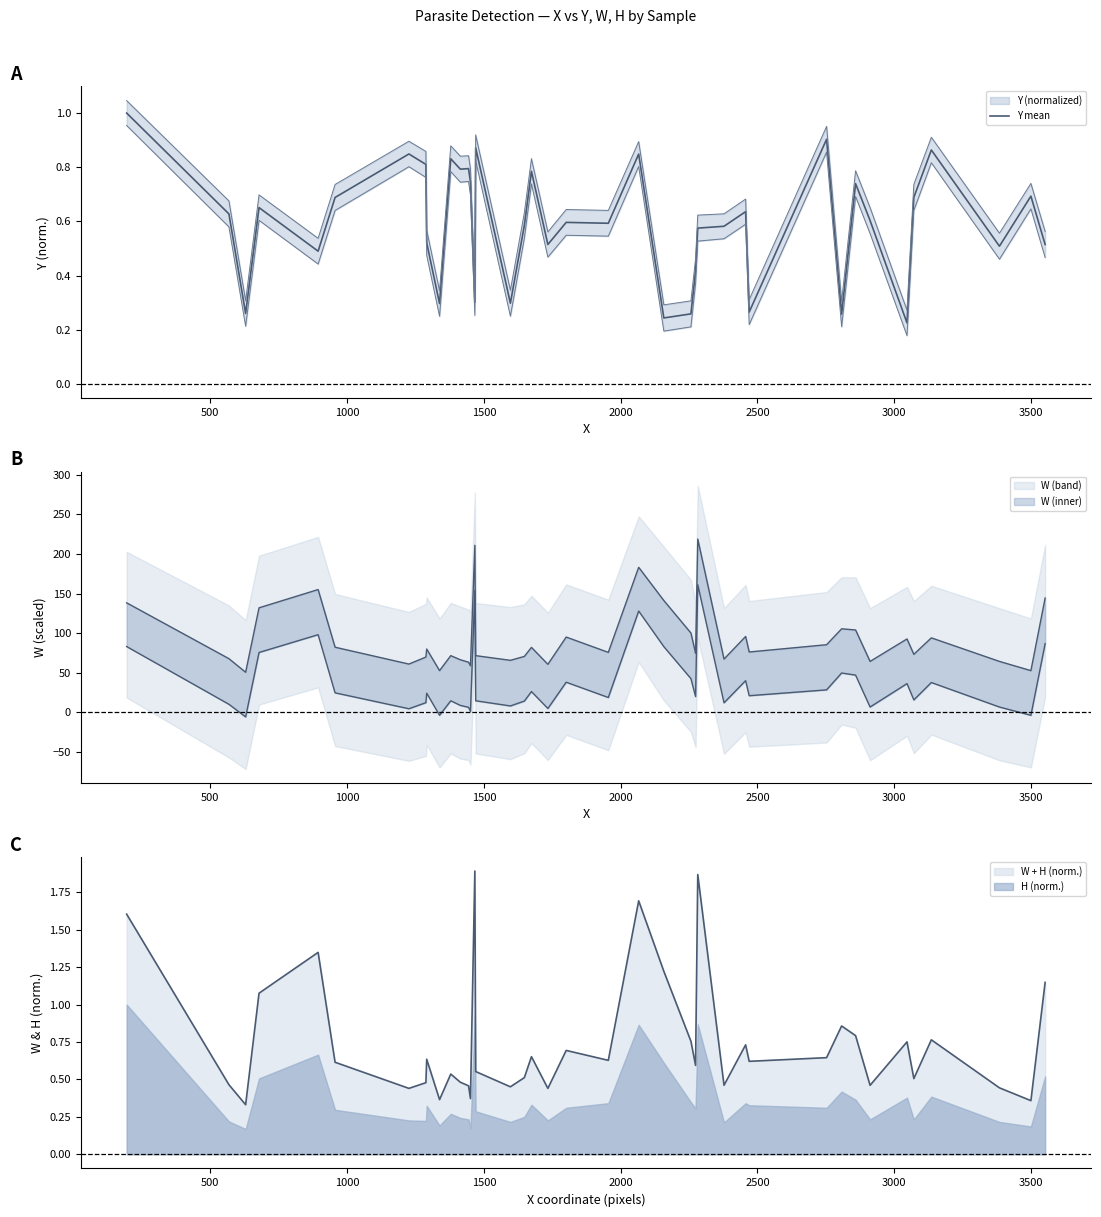

What is the sum of all values?

23.7